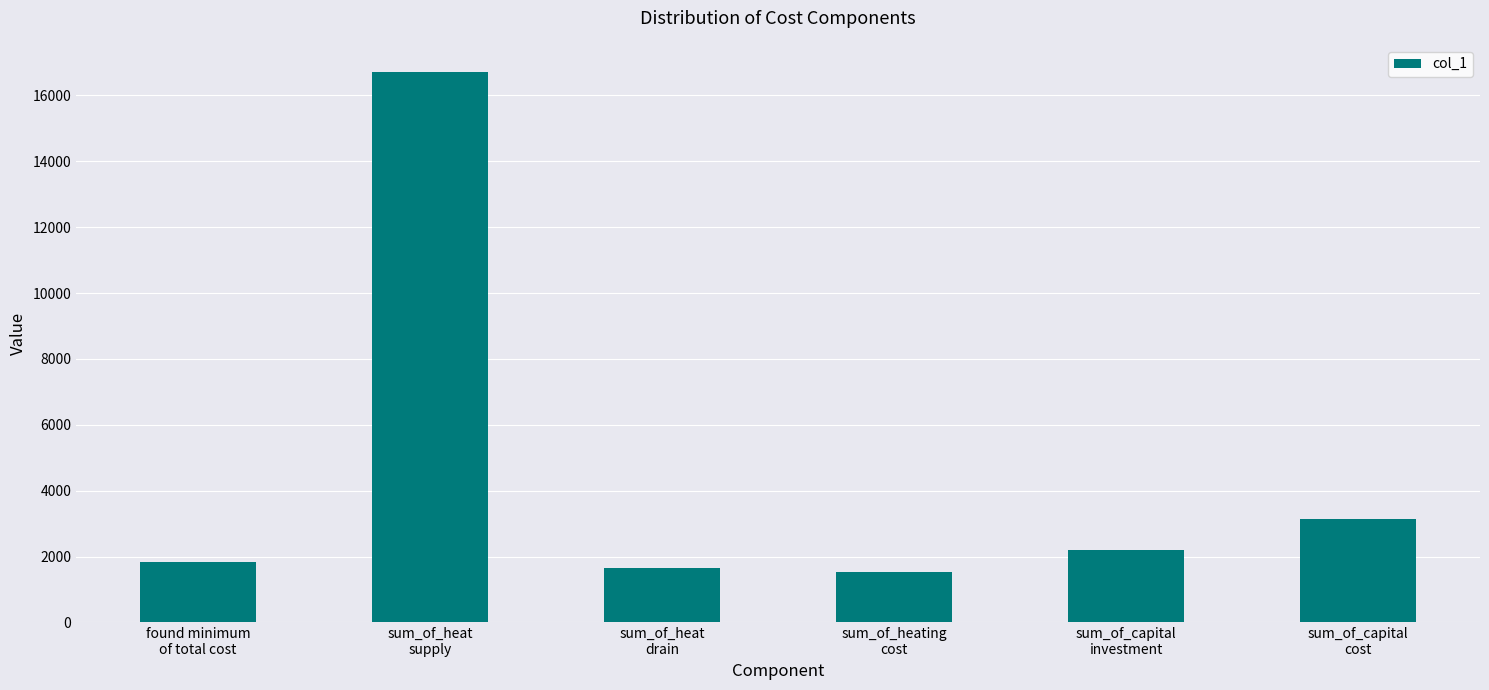

What is the minimum value shown in the chart?

1529.8